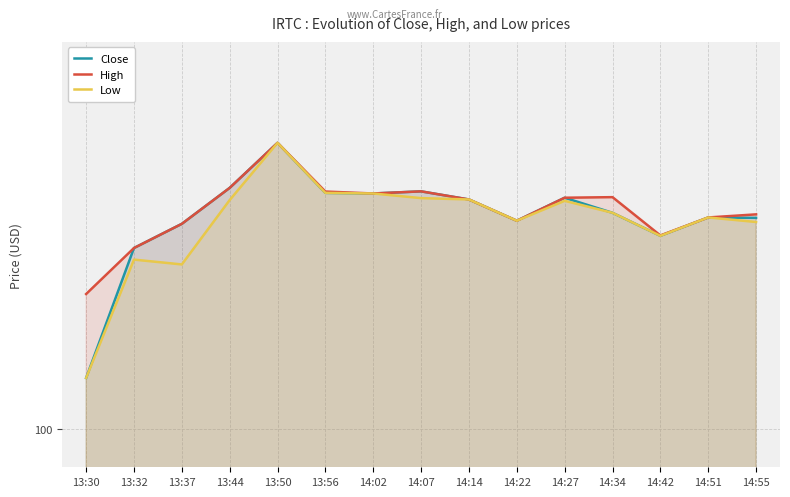

Rank the series at 13:44 from lowest to highest value.

Low, Close, High